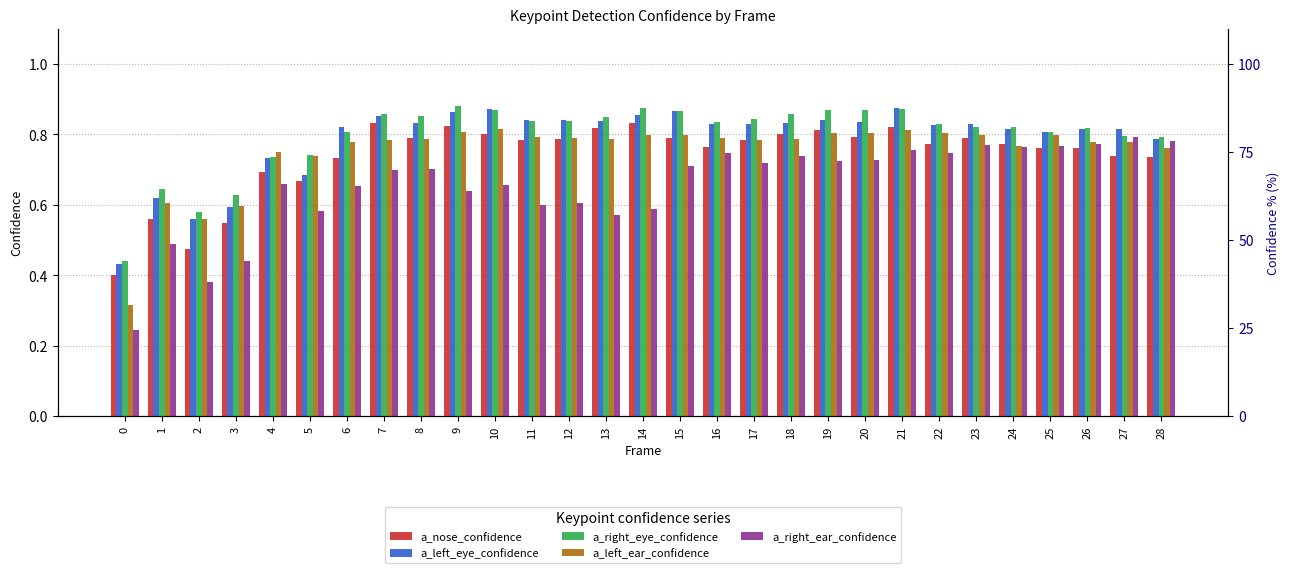

The a_left_eye_confidence series shows 0.5 at 27. True or false?

False